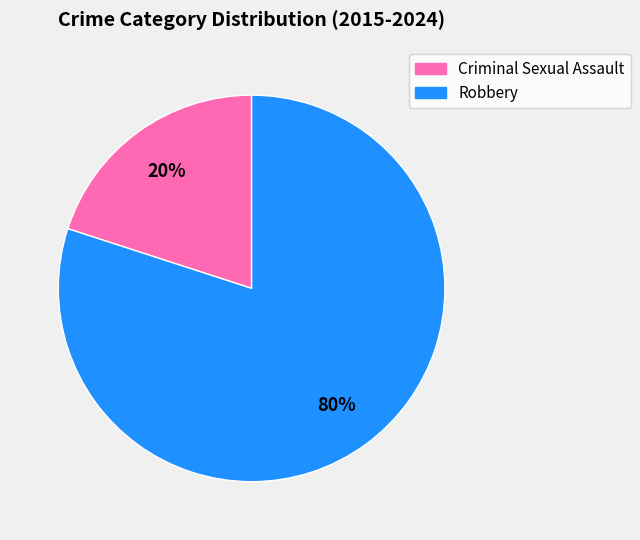

Combined, do Criminal Sexual Assault and Robbery account for over 50%?

Yes